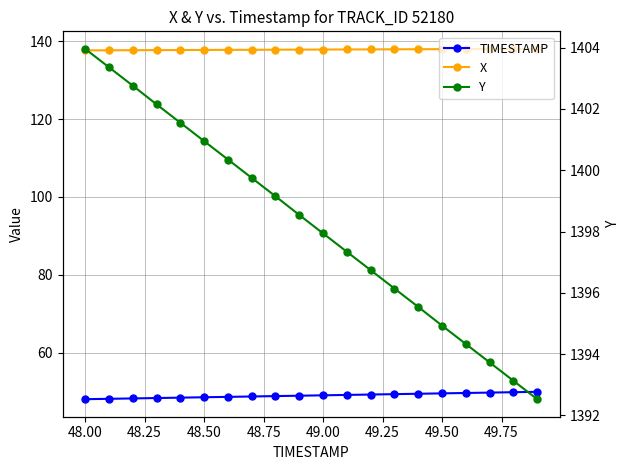

True or false: TIMESTAMP and Y intersect in this chart.

False